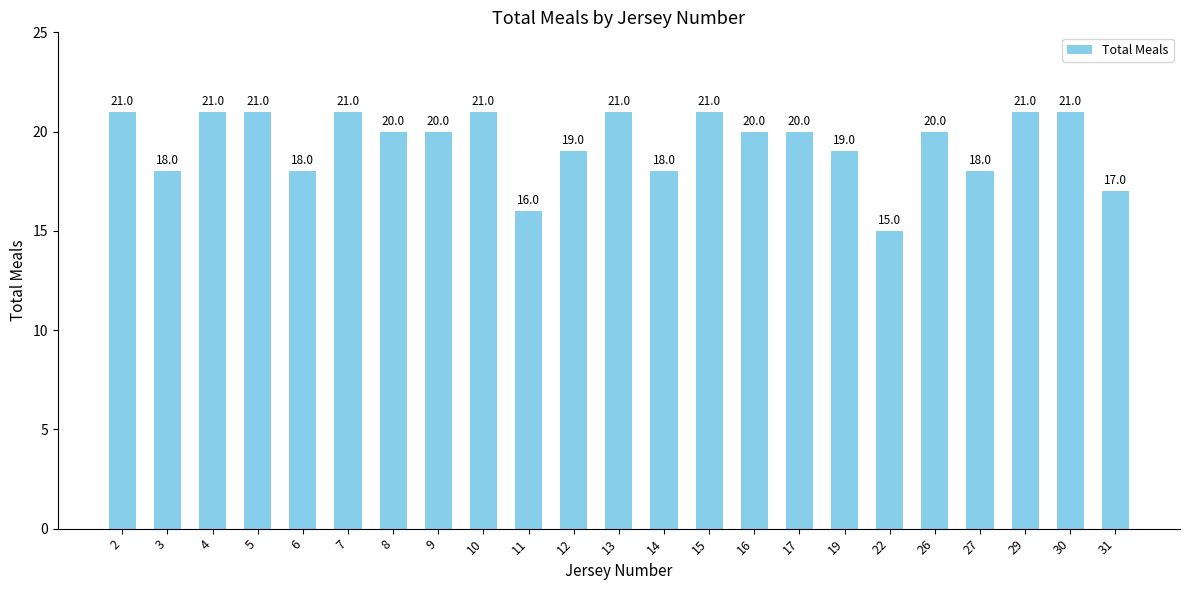

Between 17 and 13, which is larger?

13